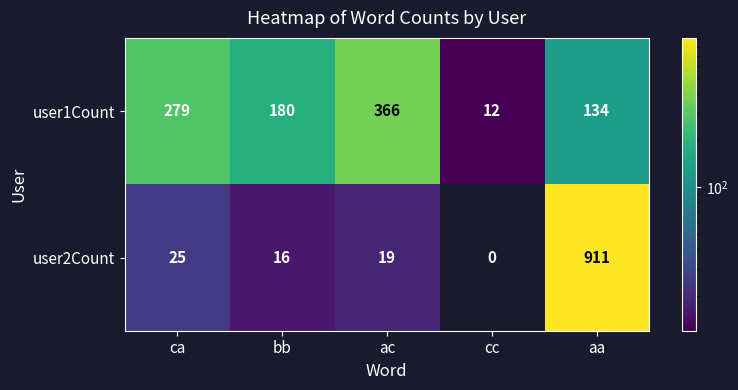

At how many categories does at least one series exceed 855?

1